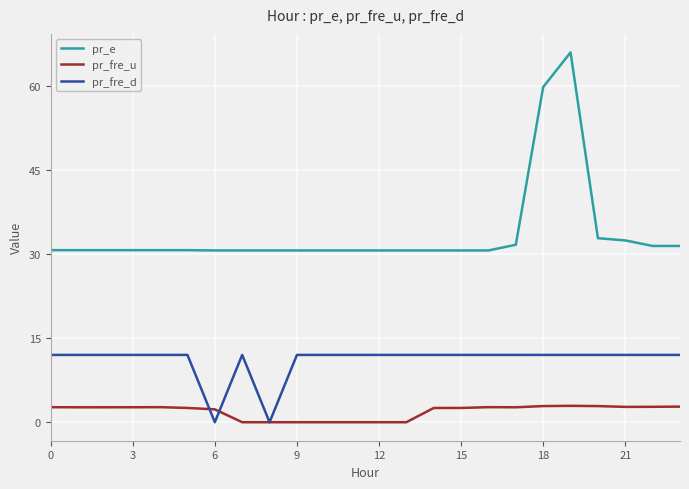

Which series has the largest total across all categories?

pr_e